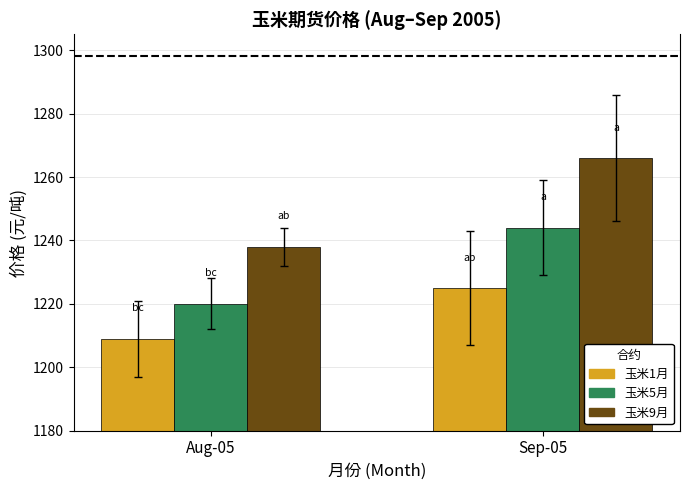

Reading right to left, transcribe all the data shown in this chart.

玉米1月: Sep-05=1225	Aug-05=1209
玉米5月: Sep-05=1244	Aug-05=1220
玉米9月: Sep-05=1266	Aug-05=1238